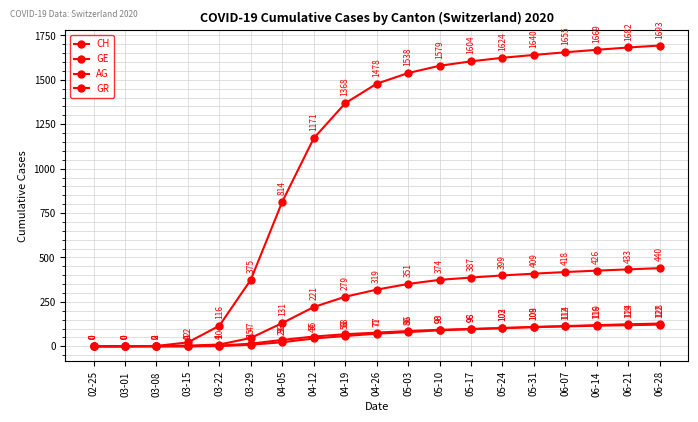

Rank the series by their maximum value, from highest to lowest.

CH, GE, AG, GR